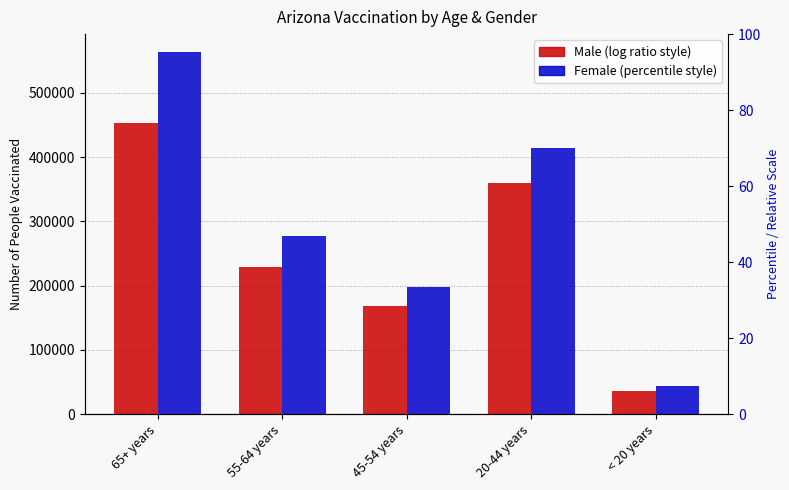

What is the difference between the maximum and minimum values in the Female series?

520008